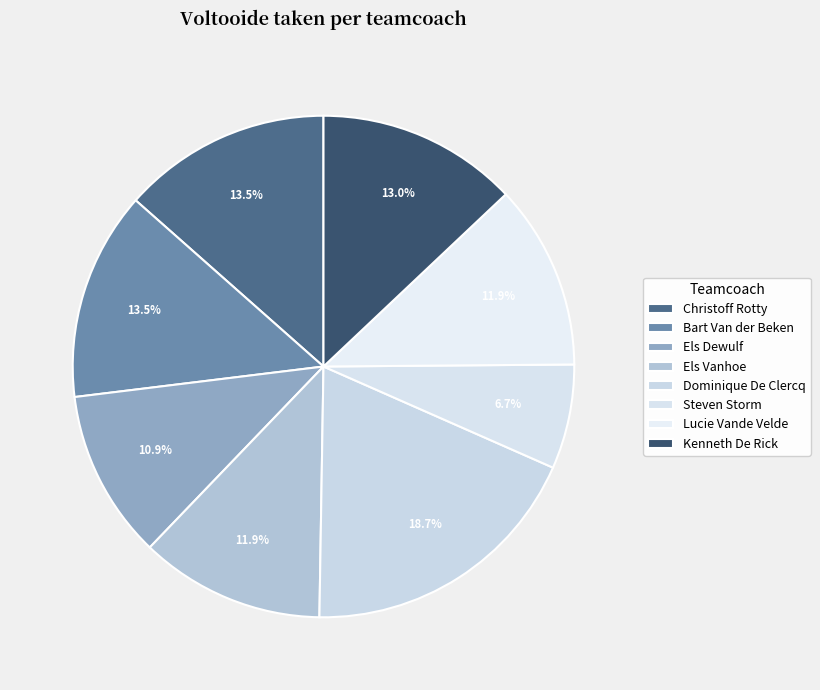

To the nearest percent, what percentage of the pie is Dominique De Clercq?

19%